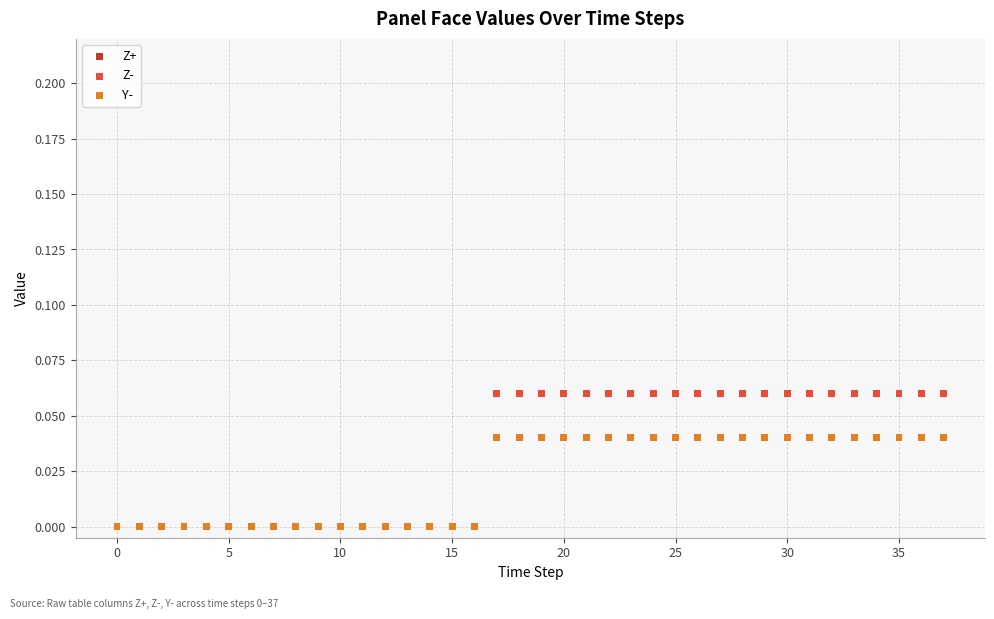

What are all the series names shown in the legend?

Z+, Z-, Y-